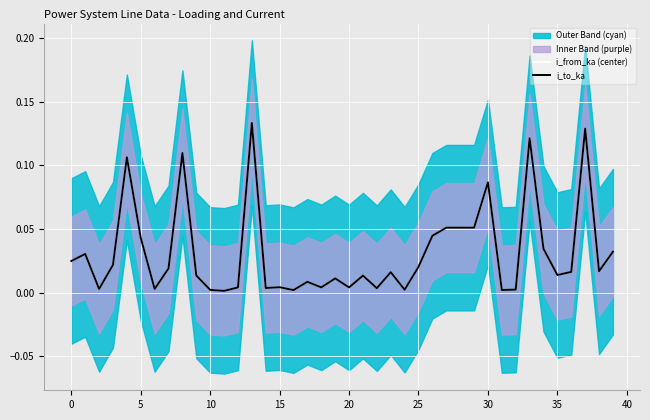

Reading right to left, transcribe all the data shown in this chart.

i_from_ka (center): 0.0	0.0	0.1	0.0	0.0	0.0	0.1	0.0	0.0	0.1	0.1	0.1	0.1	0.0	0.0	0.0	0.0	0.0	0.0	0.0	0.0	0.0	0.0	0.0	0.0	0.0	0.1	0.0	0.0	0.0	0.0	0.1	0.0	0.0	0.0	0.1	0.0	0.0	0.0	0.0
i_to_ka: 0.0	0.0	0.1	0.0	0.0	0.0	0.1	0.0	0.0	0.1	0.1	0.1	0.1	0.0	0.0	0.0	0.0	0.0	0.0	0.0	0.0	0.0	0.0	0.0	0.0	0.0	0.1	0.0	0.0	0.0	0.0	0.1	0.0	0.0	0.0	0.1	0.0	0.0	0.0	0.0